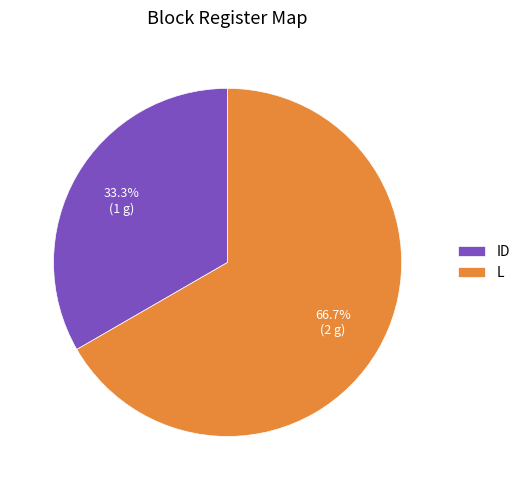

To the nearest percent, what portion does L represent?

67%